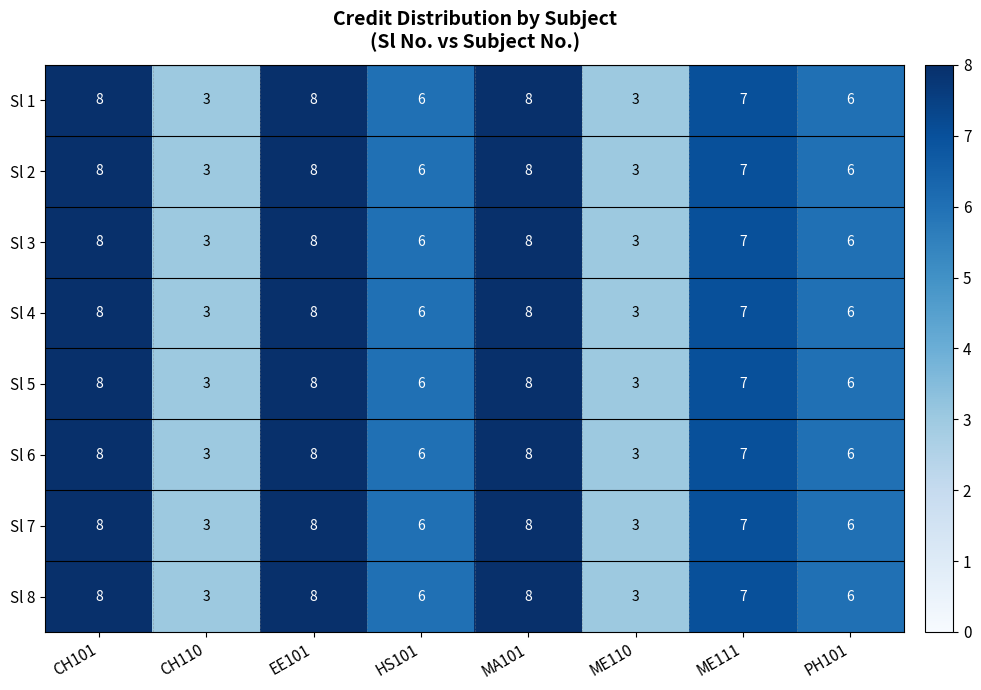

What is the difference between the maximum and minimum values in the Sl 4 series?

5